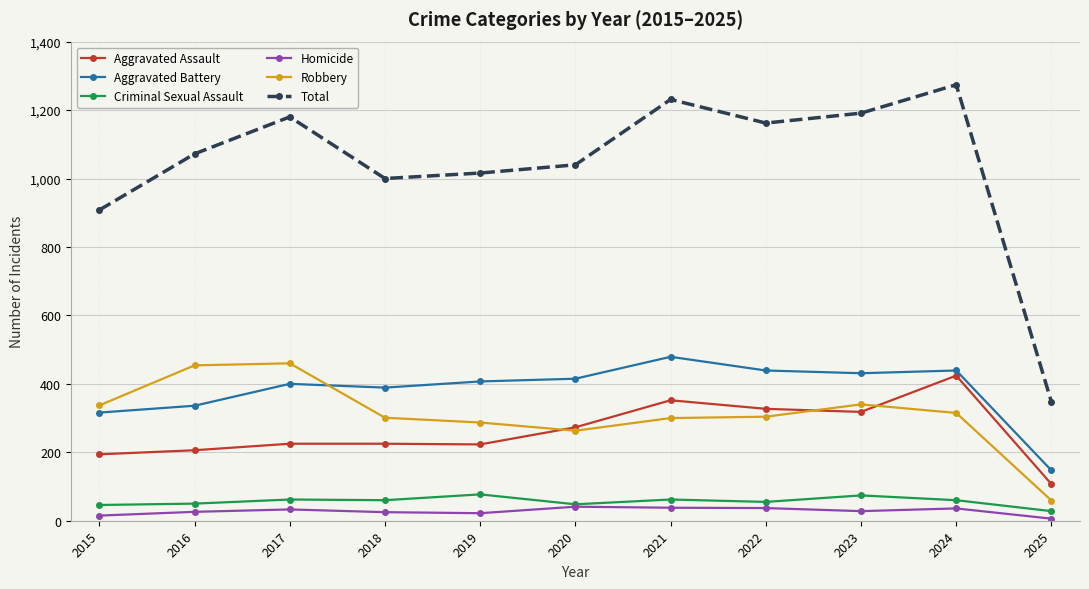

How many lines are shown in the chart?

6